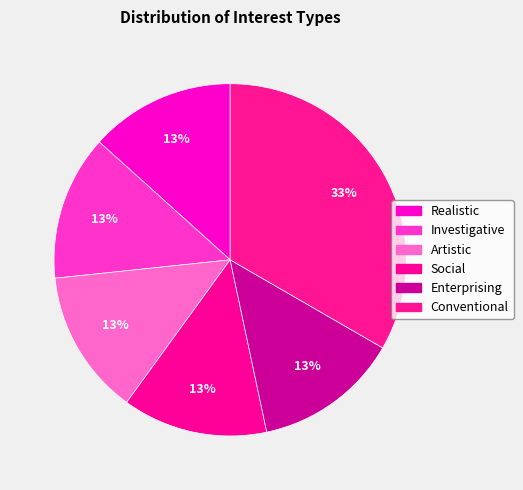

Combined, do Investigative and Enterprising account for over 50%?

No